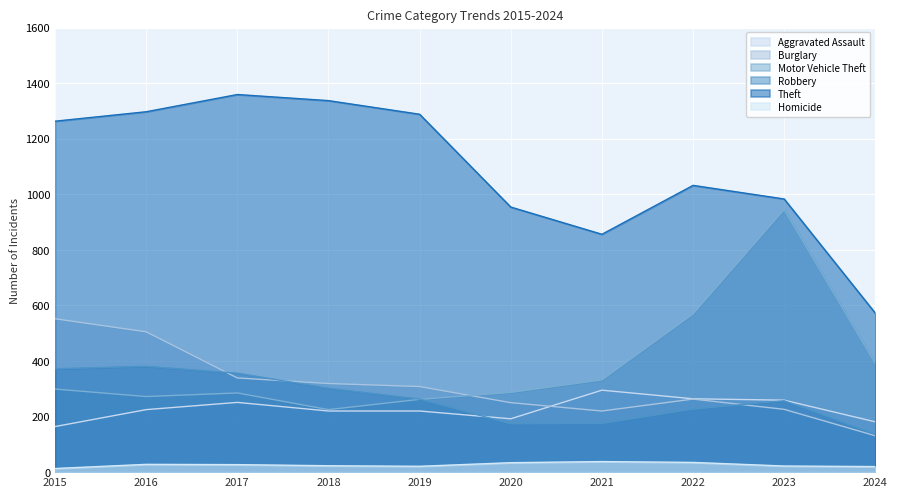

What is the smallest value displayed?

13